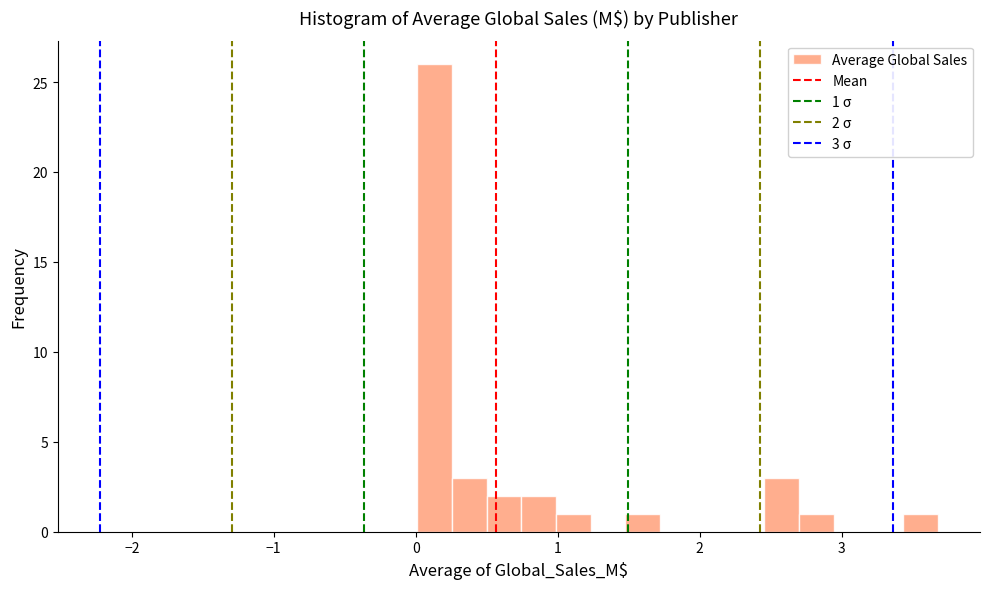

Read against the x-axis, roughly where is the centre of the tallest bar?

0.1